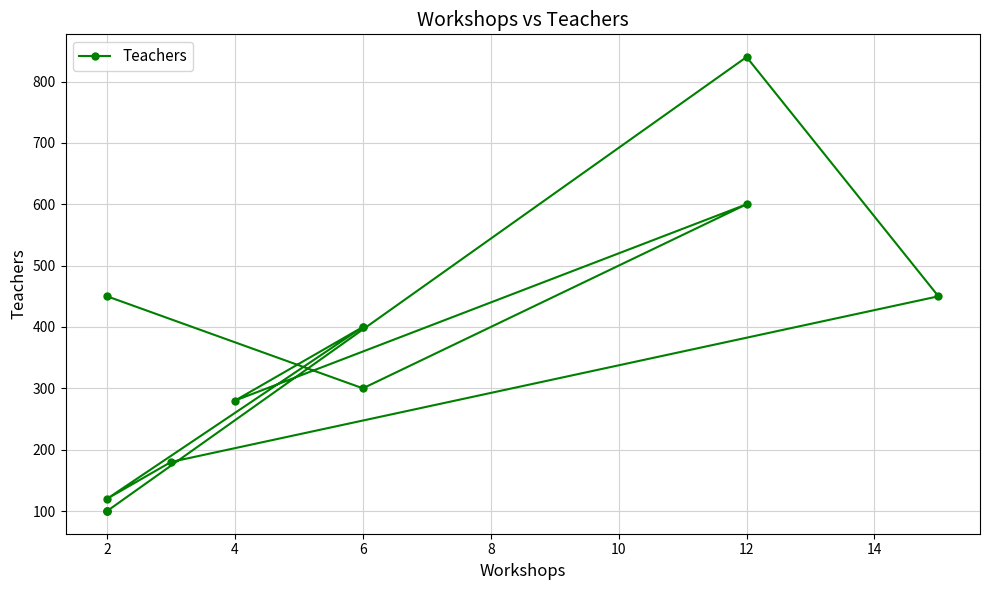

Does the chart display data point markers on the line(s)?

Yes